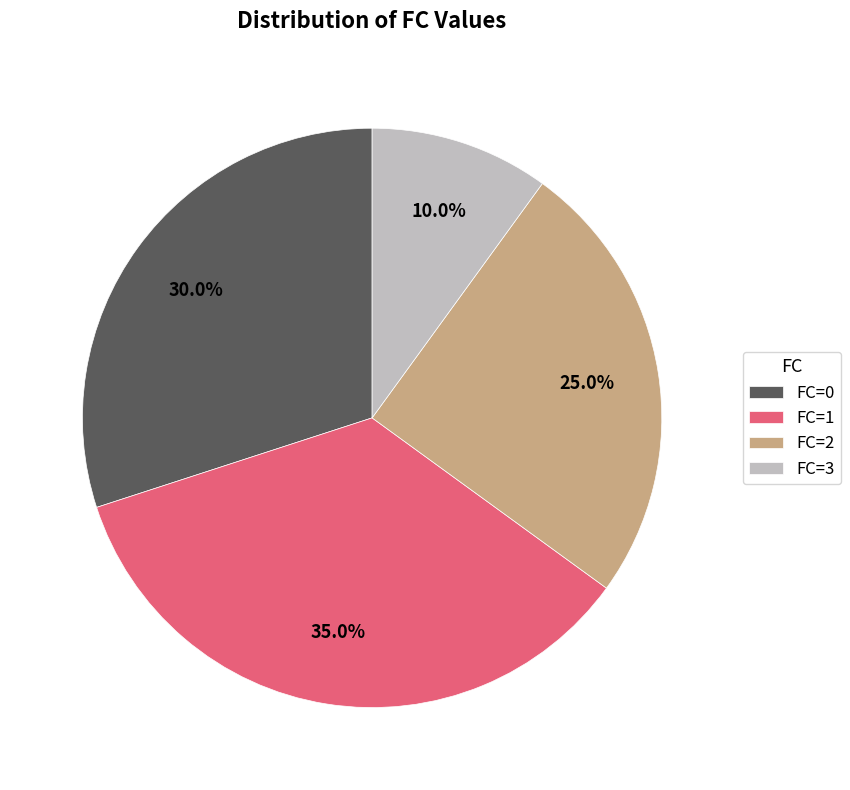

Is there any slice that represents more than half of the pie?

No